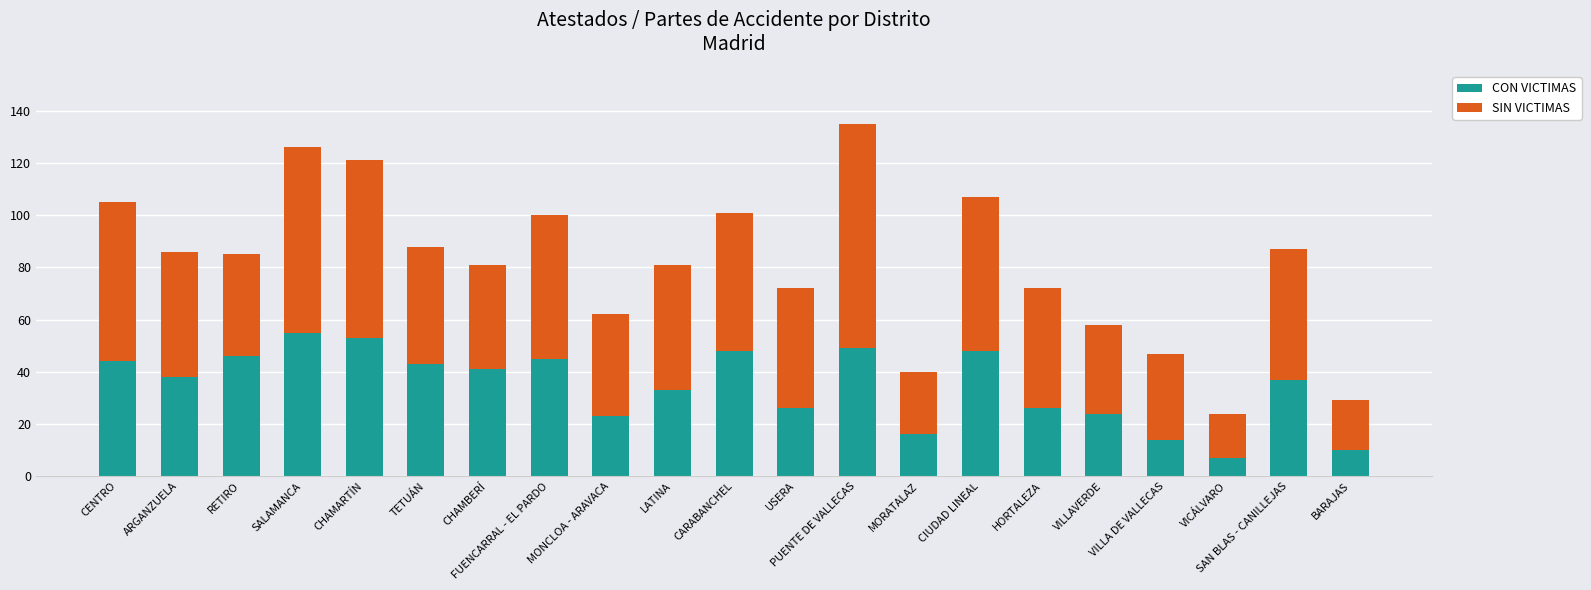

How many series are shown in this chart?

2